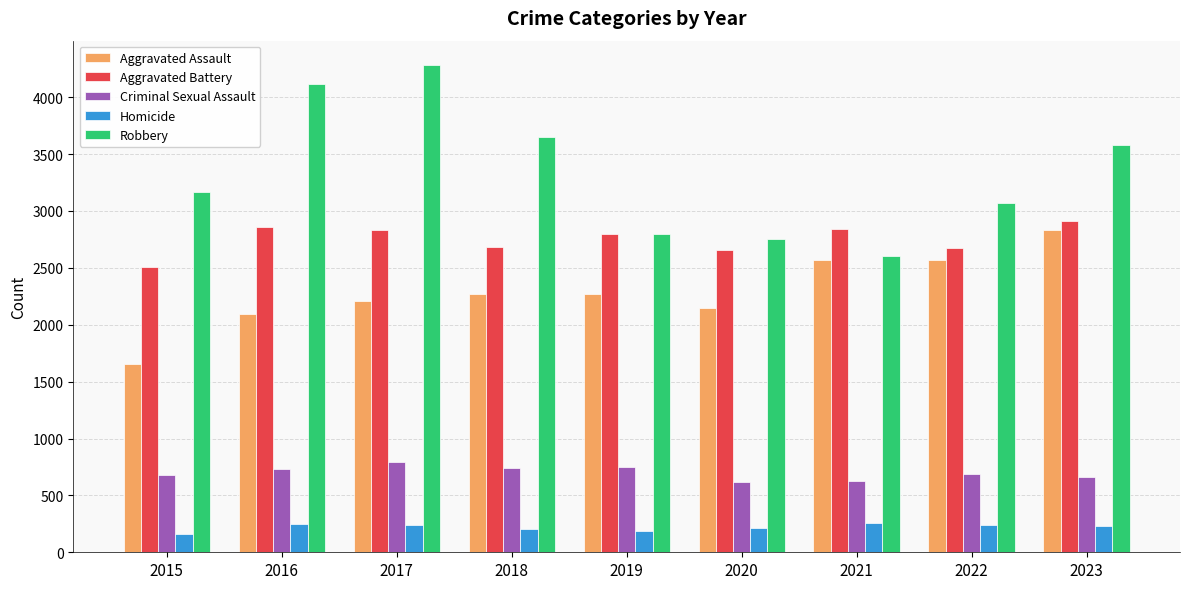

What value does the Robbery series have at 2022, to the nearest 100?

3100